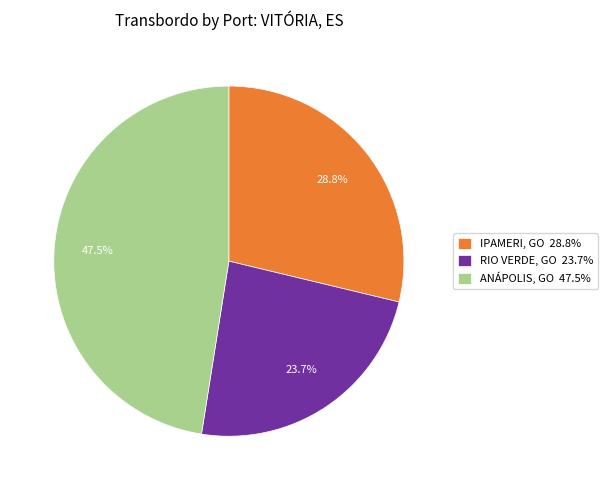

Is there any slice that represents more than half of the pie?

No